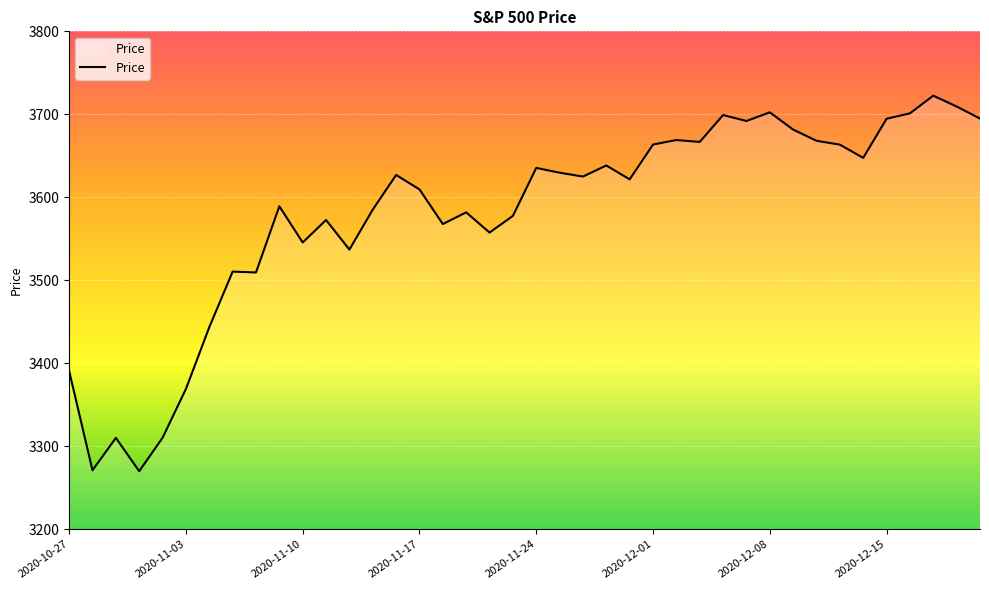

What is the difference between the maximum and minimum values?

452.5